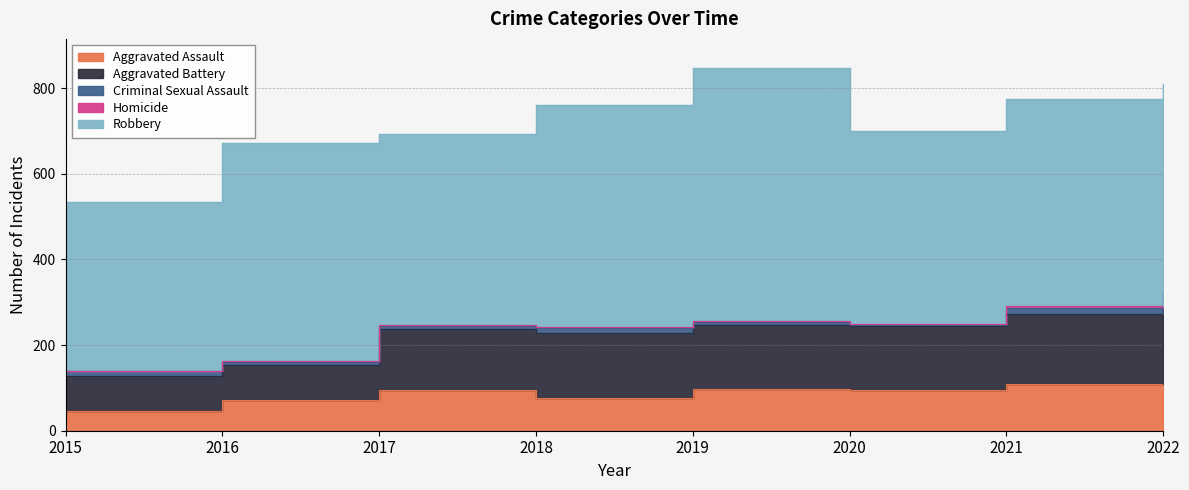

Which series has the widest spread of values?

Robbery